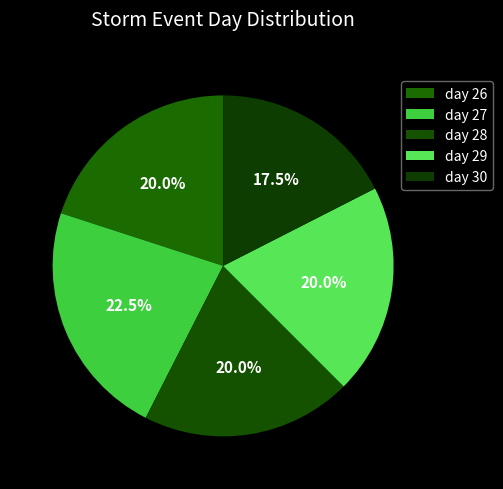

What is the ratio of the value at day 27 to the value at day 26?

1.1